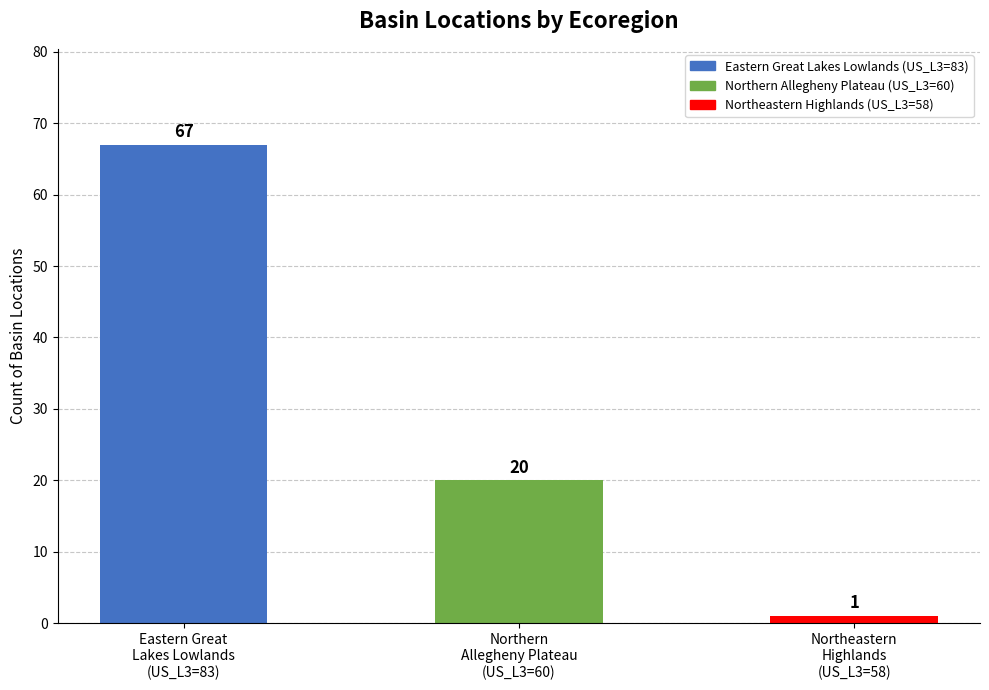

What is the approximate value at Northeastern
Highlands
(US_L3=58)?

1